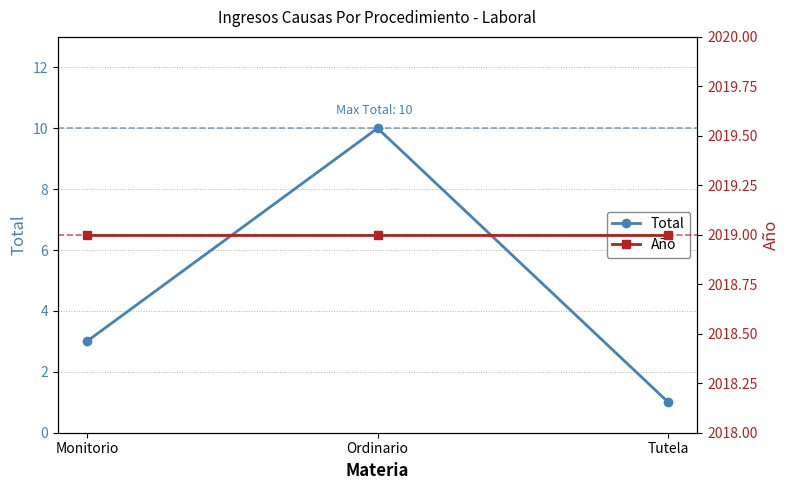

How many series are shown in this chart?

2